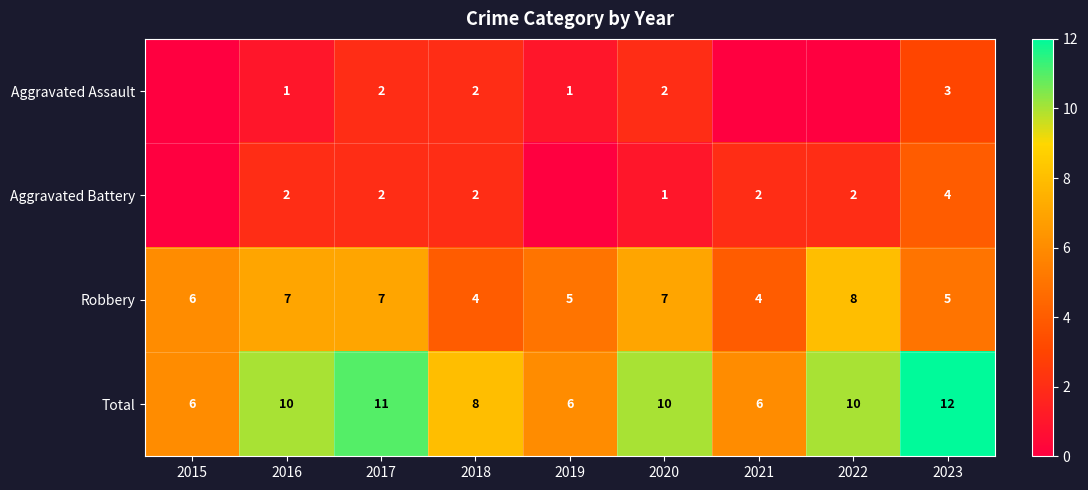

What is the approximate value of Total at 2020?

10